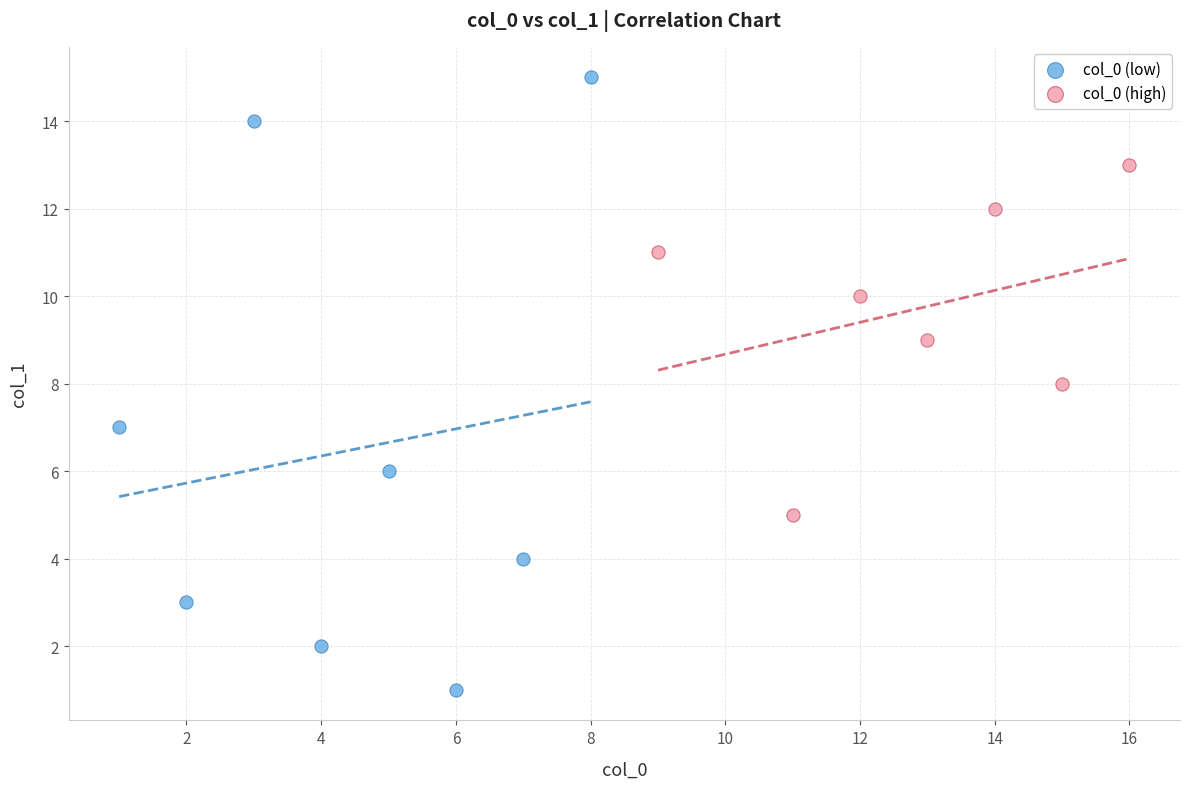

Which series reaches the maximum Y coordinate?

col_0 (low)